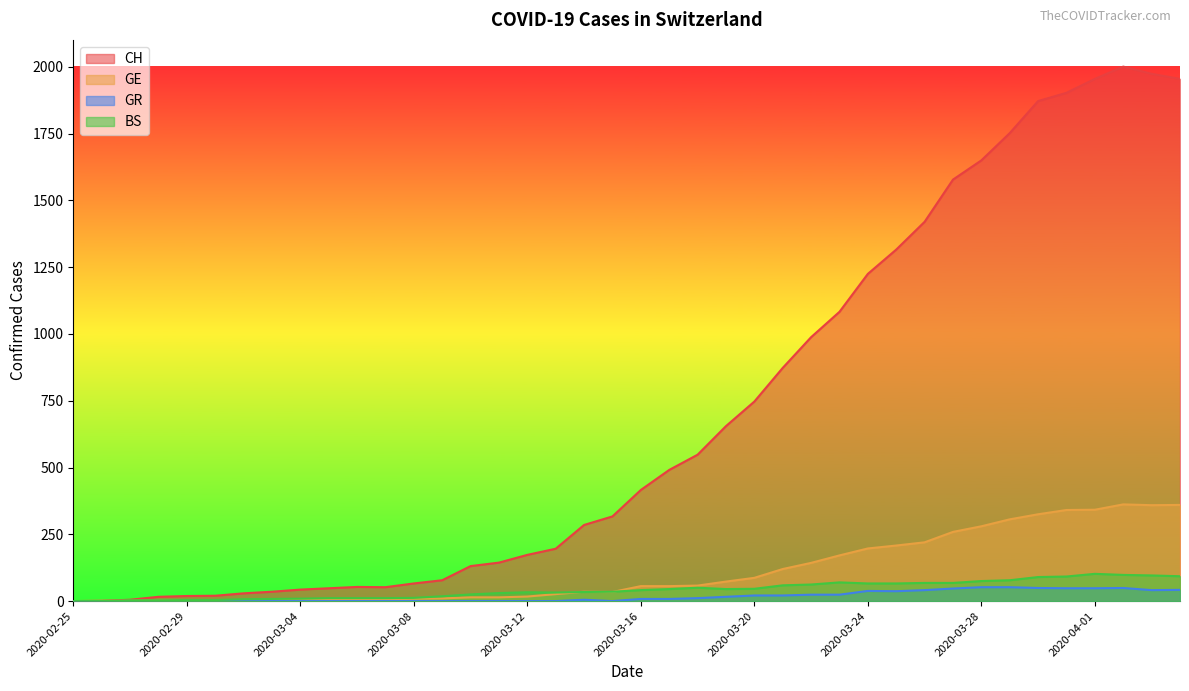

What are all the series names shown in the legend?

CH, GE, GR, BS